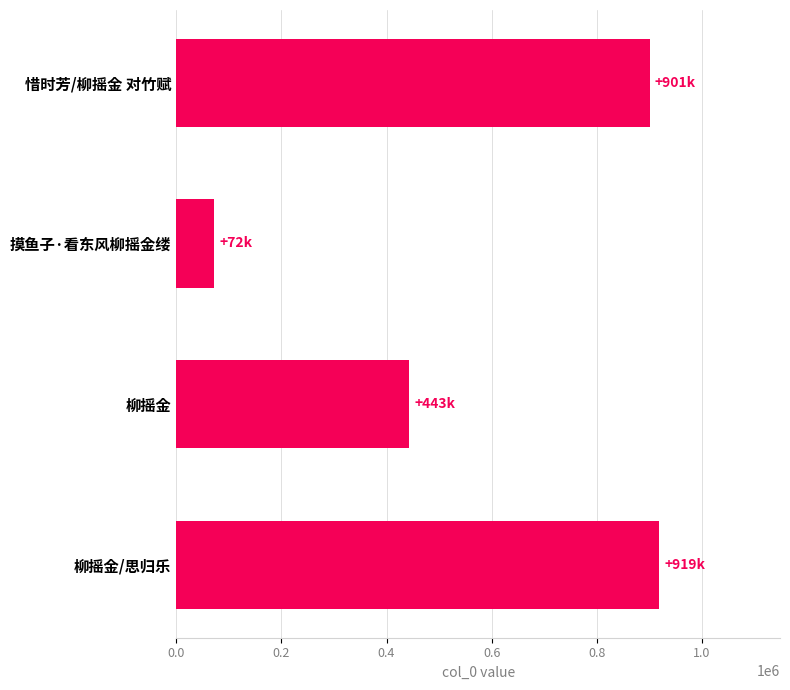

Between 惜时芳/柳摇金 对竹赋 and 柳摇金, which is larger?

惜时芳/柳摇金 对竹赋